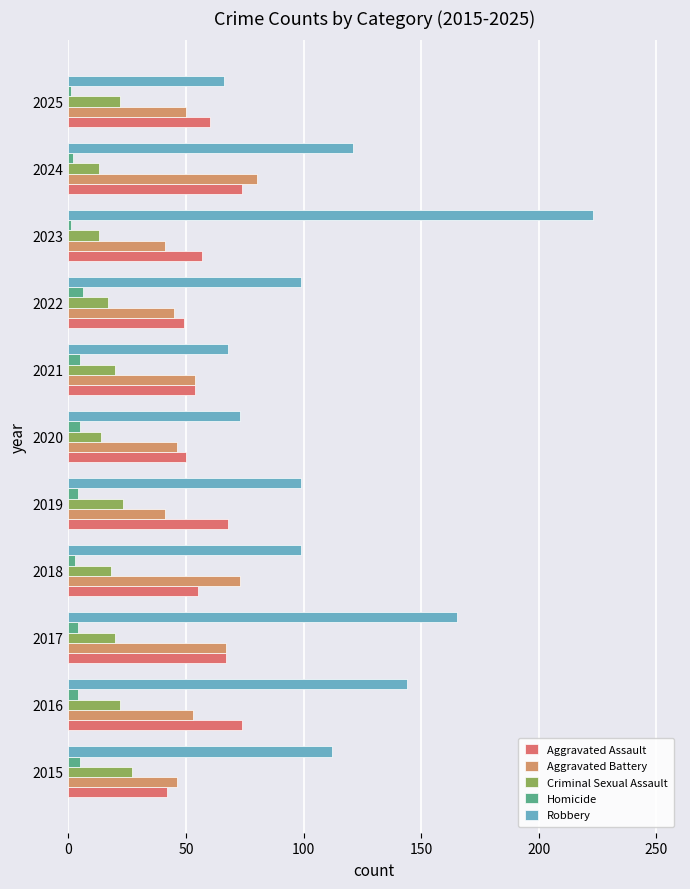

How many data points in Homicide are less than 4?

4